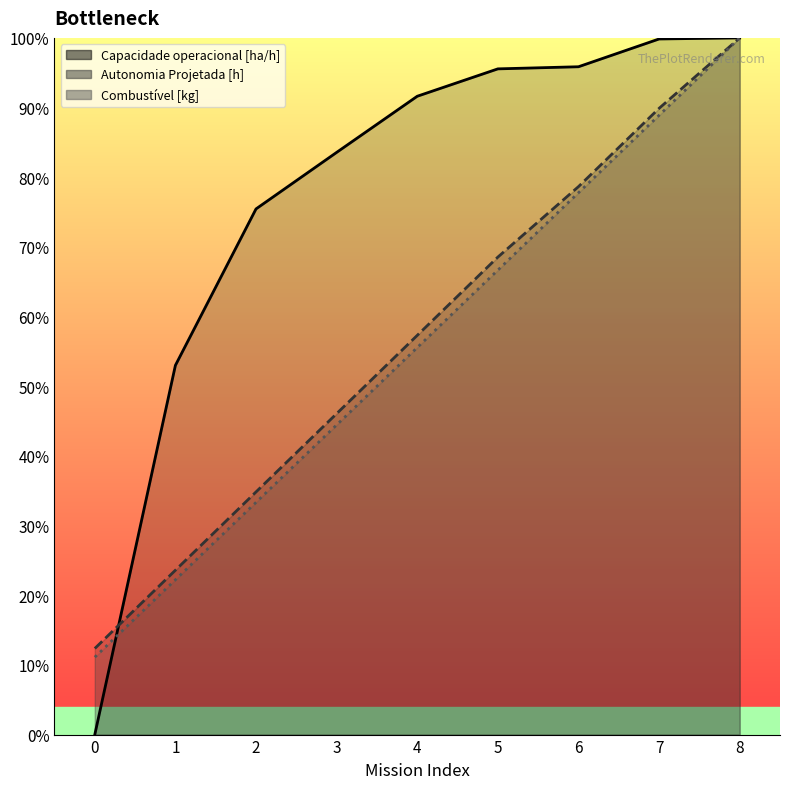

What is the approximate value of Combustível [kg] at 0?

11.1